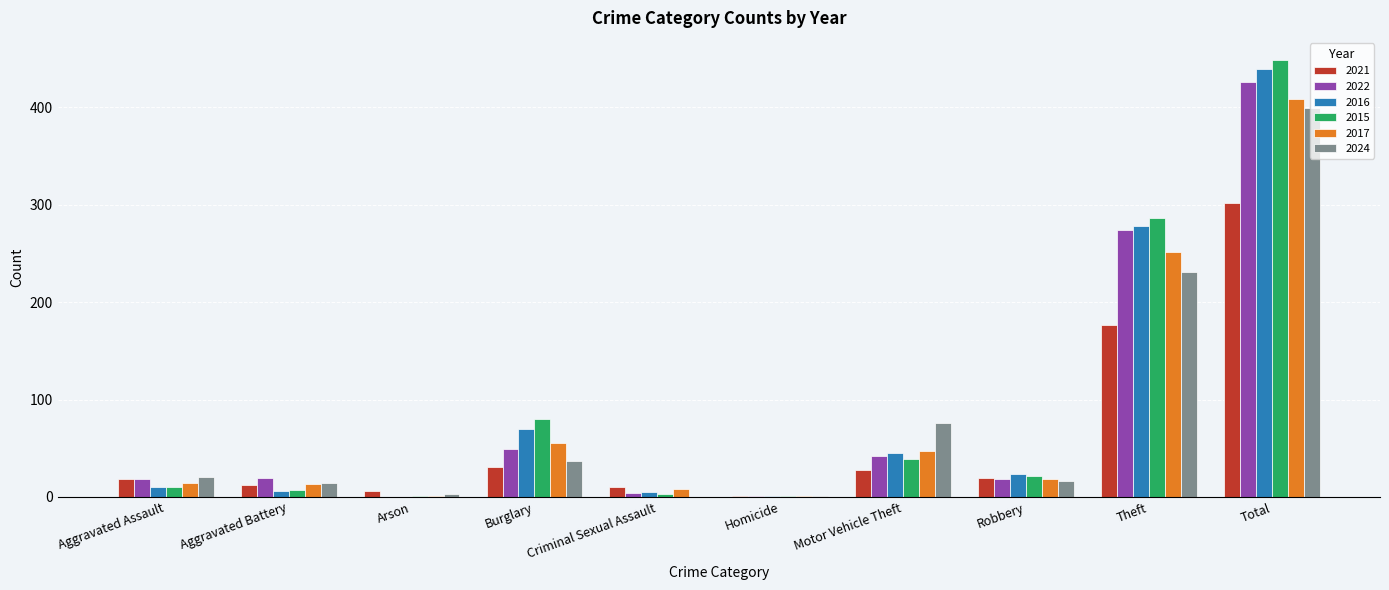

What value does the 2016 series have at Total, to the nearest 10?

440